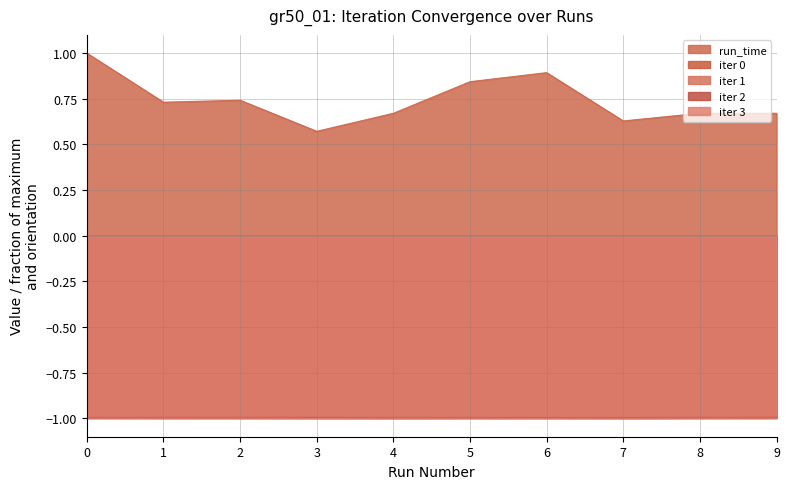

What is the value of the iter 3 point at the 9th from the left?

-1.0